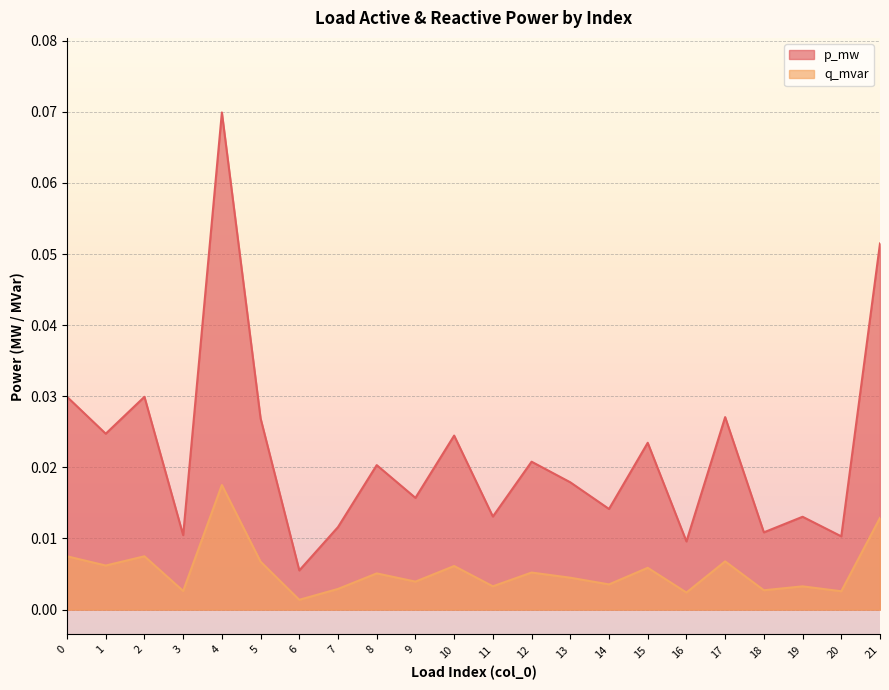

At 9, list the series in order from largest to smallest.

p_mw, q_mvar